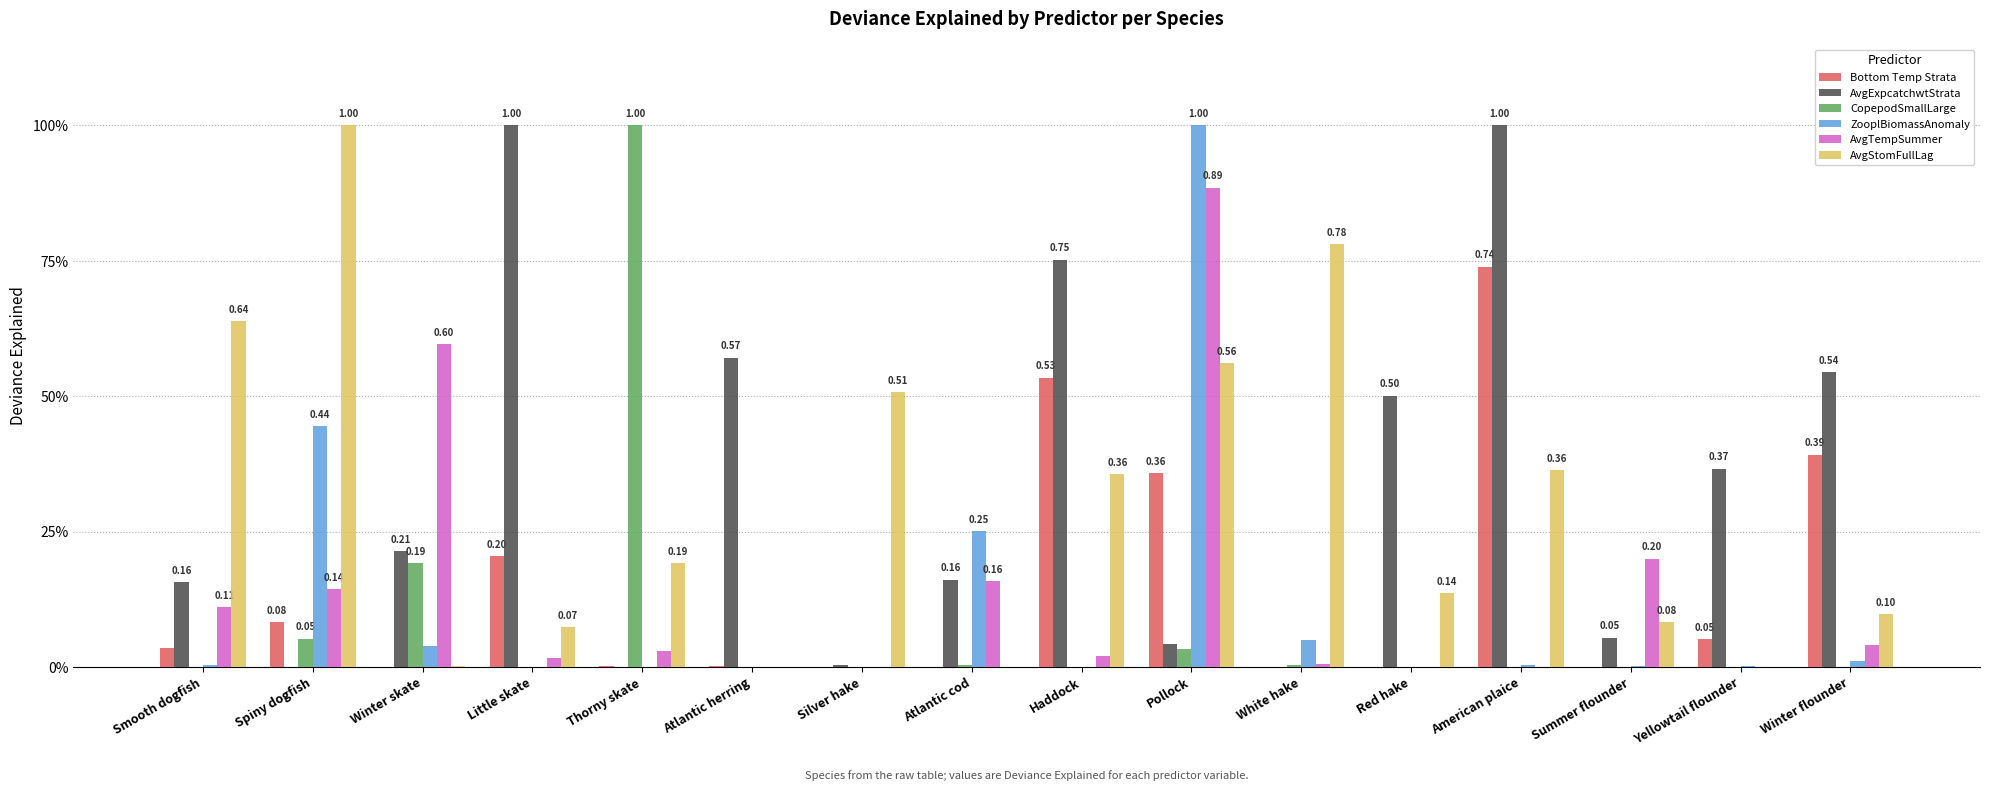

Which has a higher value, White hake or Winter flounder?

Winter flounder